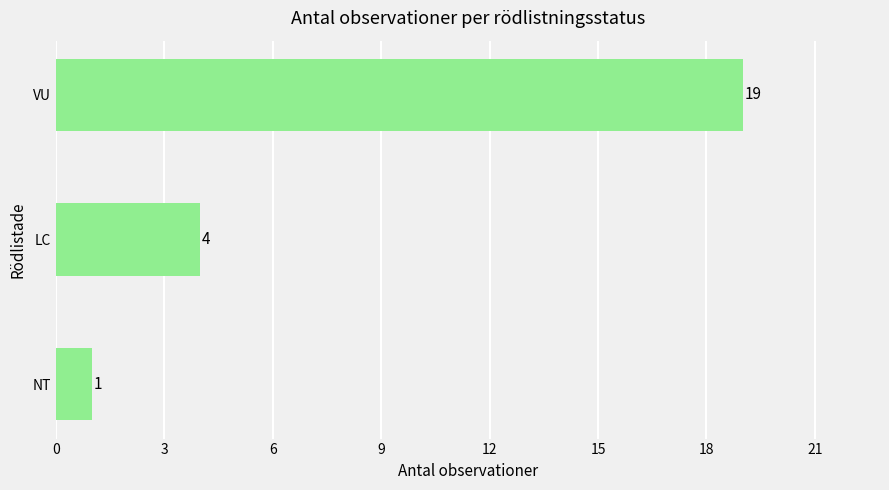

Where is the data nearest to the value 10?

LC